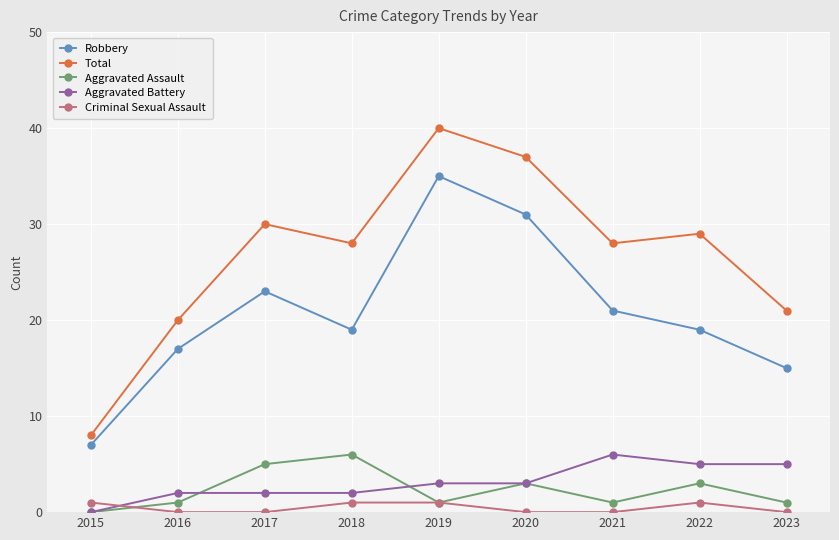

Reading right to left, what are all the values shown in this chart?

Robbery: 2023=15	2022=19	2021=21	2020=31	2019=35	2018=19	2017=23	2016=17	2015=7
Total: 2023=21	2022=29	2021=28	2020=37	2019=40	2018=28	2017=30	2016=20	2015=8
Aggravated Assault: 2023=1	2022=3	2021=1	2020=3	2019=1	2018=6	2017=5	2016=1	2015=0
Aggravated Battery: 2023=5	2022=5	2021=6	2020=3	2019=3	2018=2	2017=2	2016=2	2015=0
Criminal Sexual Assault: 2023=0	2022=1	2021=0	2020=0	2019=1	2018=1	2017=0	2016=0	2015=1